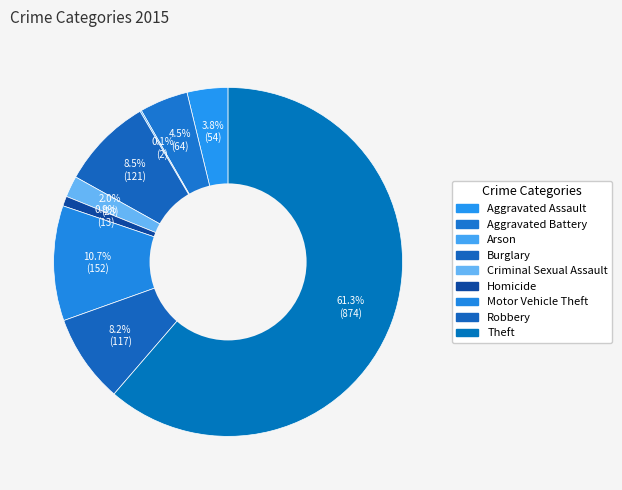

Combined, what portion of the pie is Theft and Burglary?

69.8%